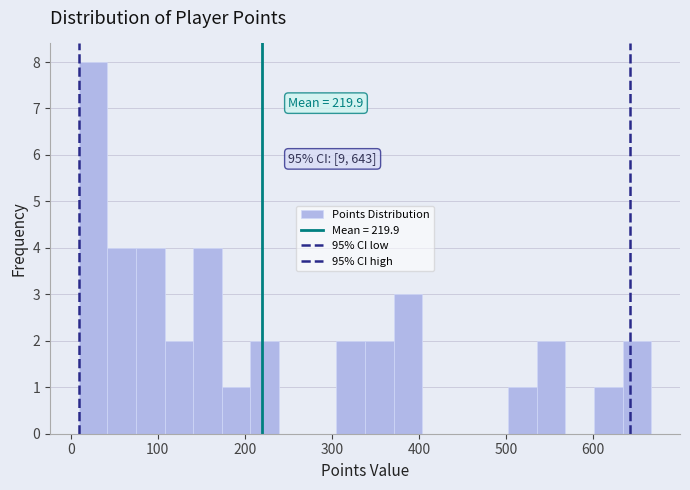

Read against the x-axis, roughly where is the centre of the tallest bar?

30